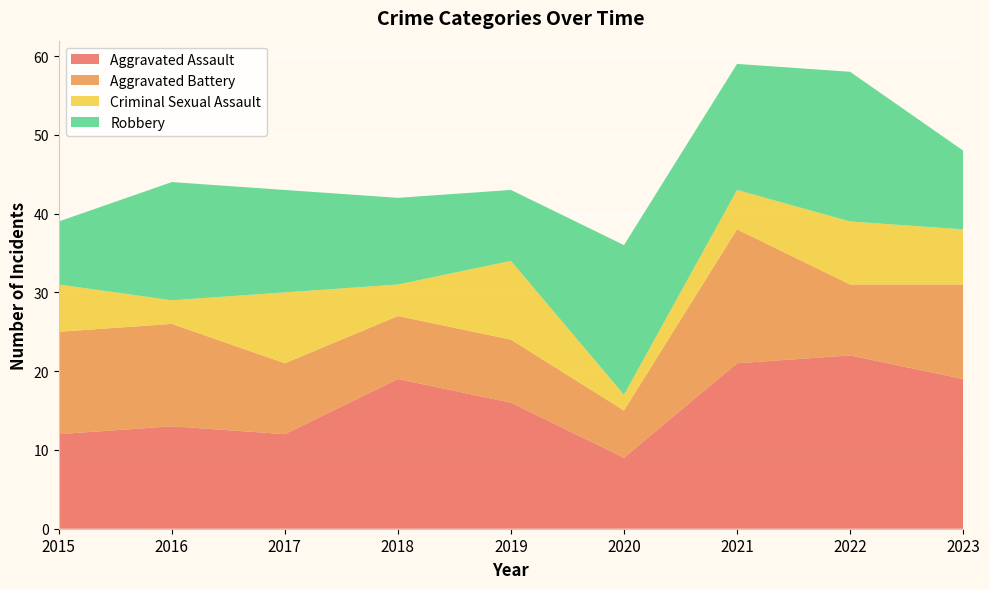

Reading left to right, list all the values displayed in this chart.

Aggravated Assault: 2015=12	2016=13	2017=12	2018=19	2019=16	2020=9	2021=21	2022=22	2023=19
Aggravated Battery: 2015=13	2016=13	2017=9	2018=8	2019=8	2020=6	2021=17	2022=9	2023=12
Criminal Sexual Assault: 2015=6	2016=3	2017=9	2018=4	2019=10	2020=2	2021=5	2022=8	2023=7
Robbery: 2015=8	2016=15	2017=13	2018=11	2019=9	2020=19	2021=16	2022=19	2023=10